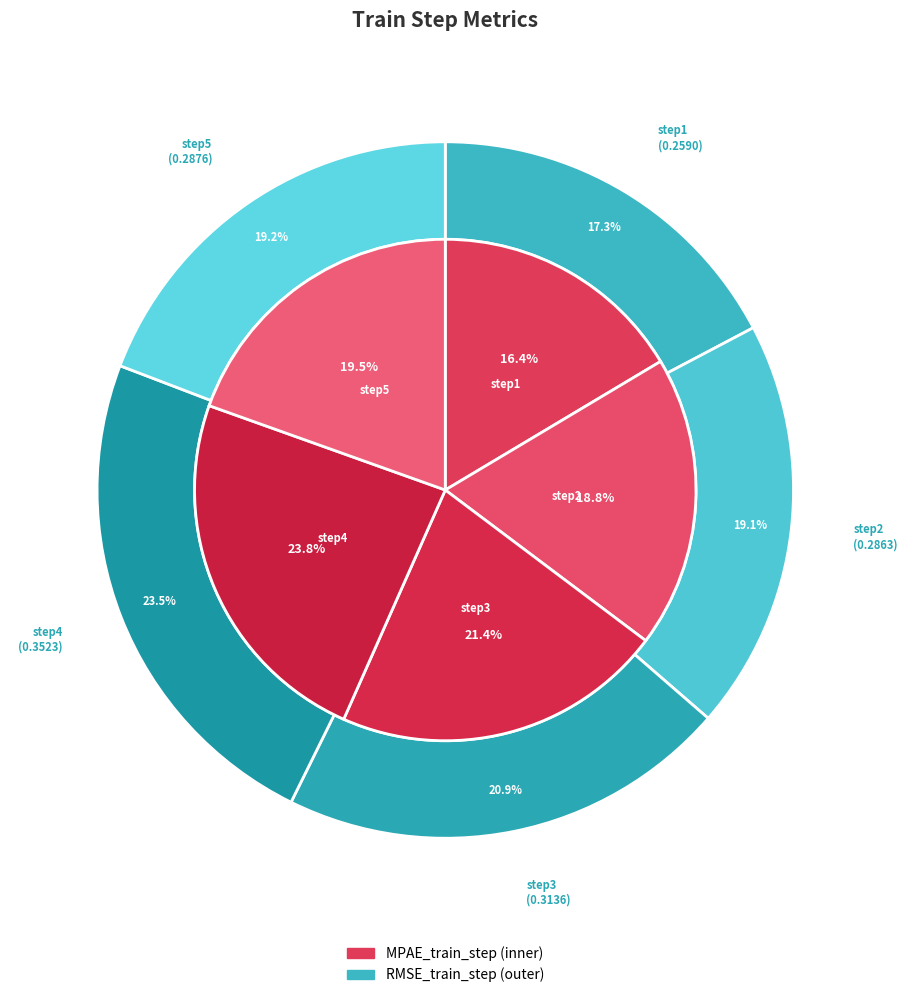

To the nearest percent, what portion does step5 represent?

19%